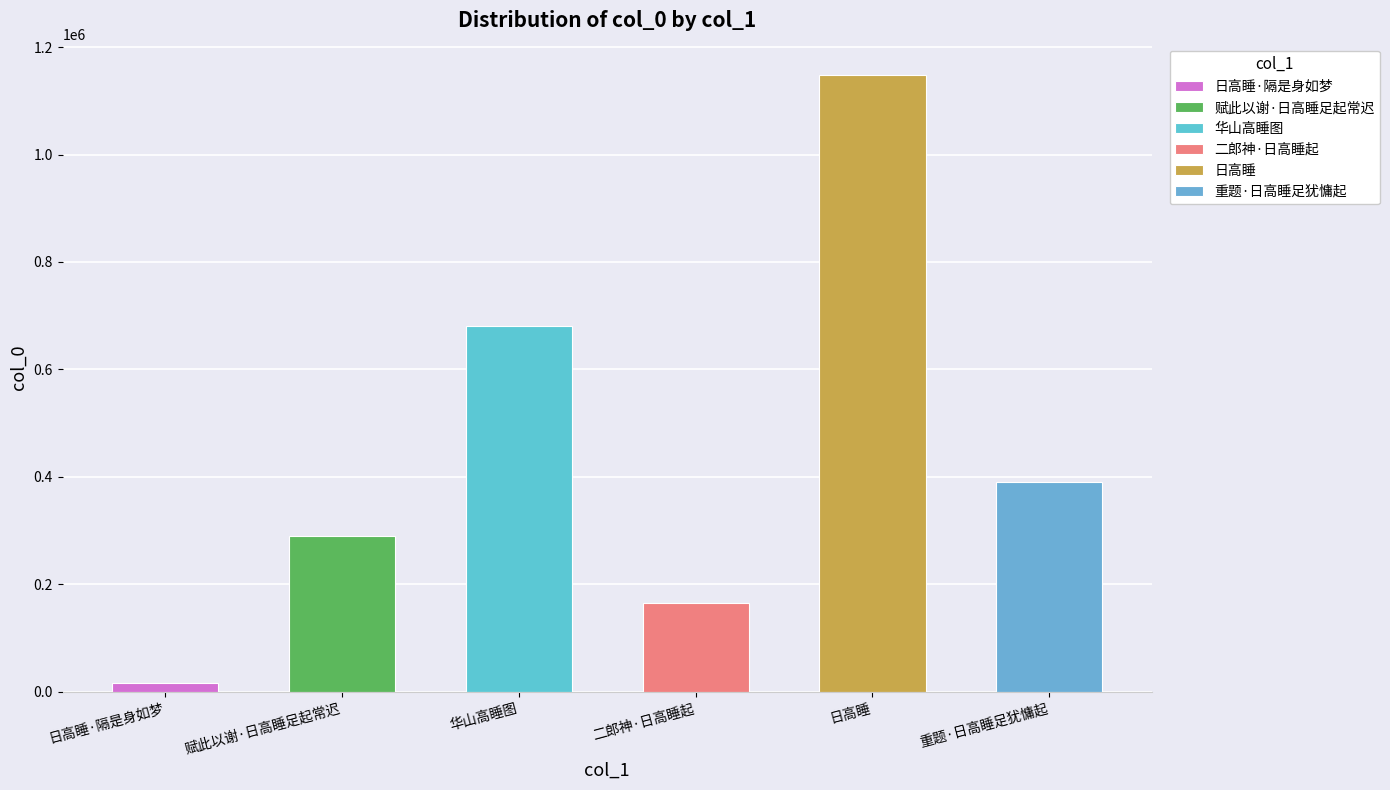

What is the difference between the second highest and minimum values?

664490